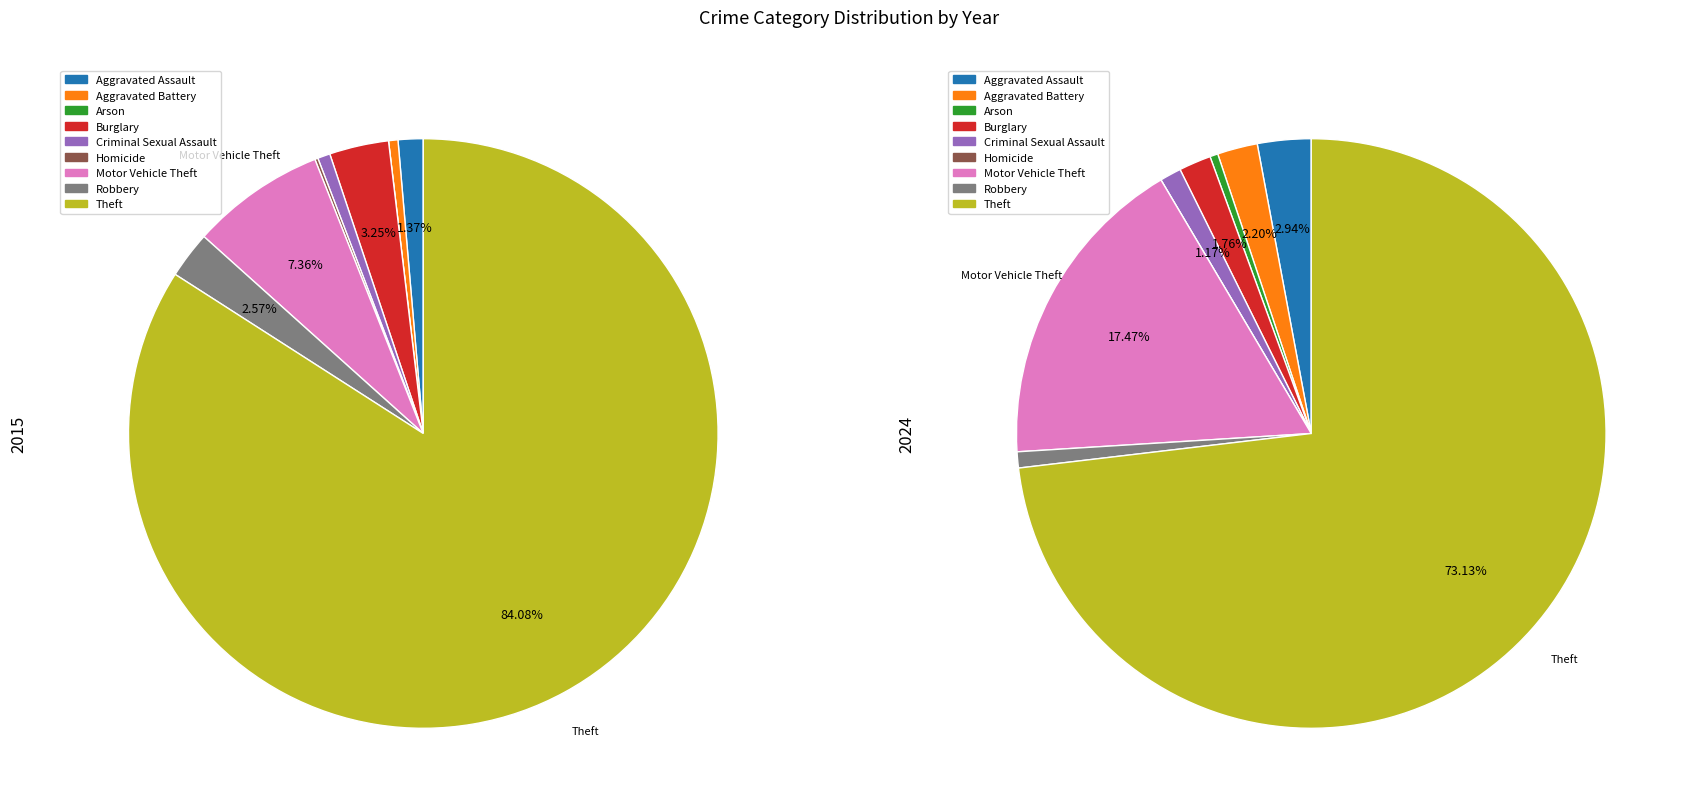

Is it true that Criminal Sexual Assault is 1% of the pie?

True